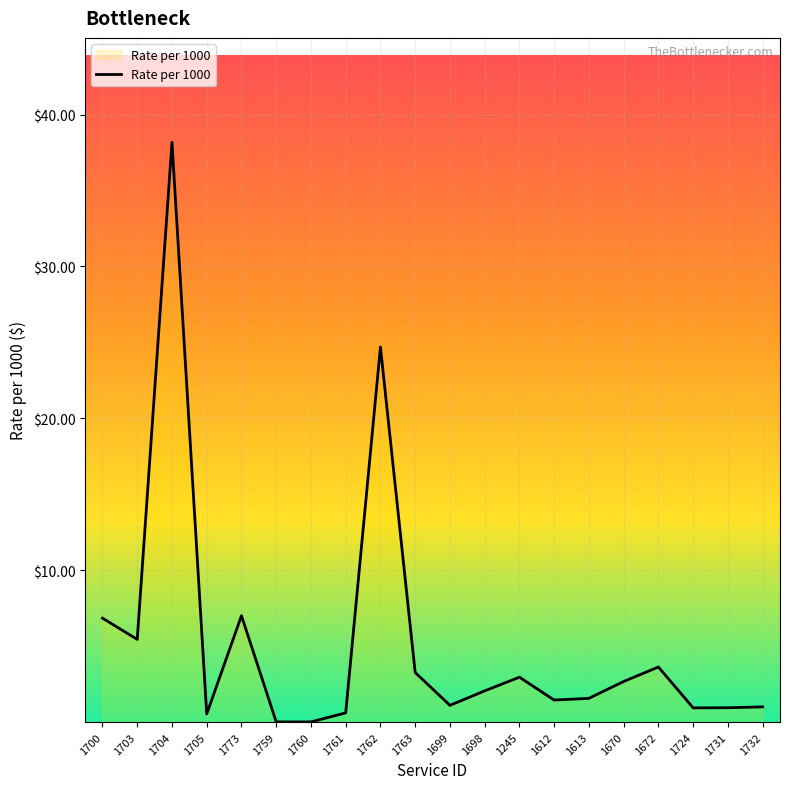

What position from the left is 1613?

15